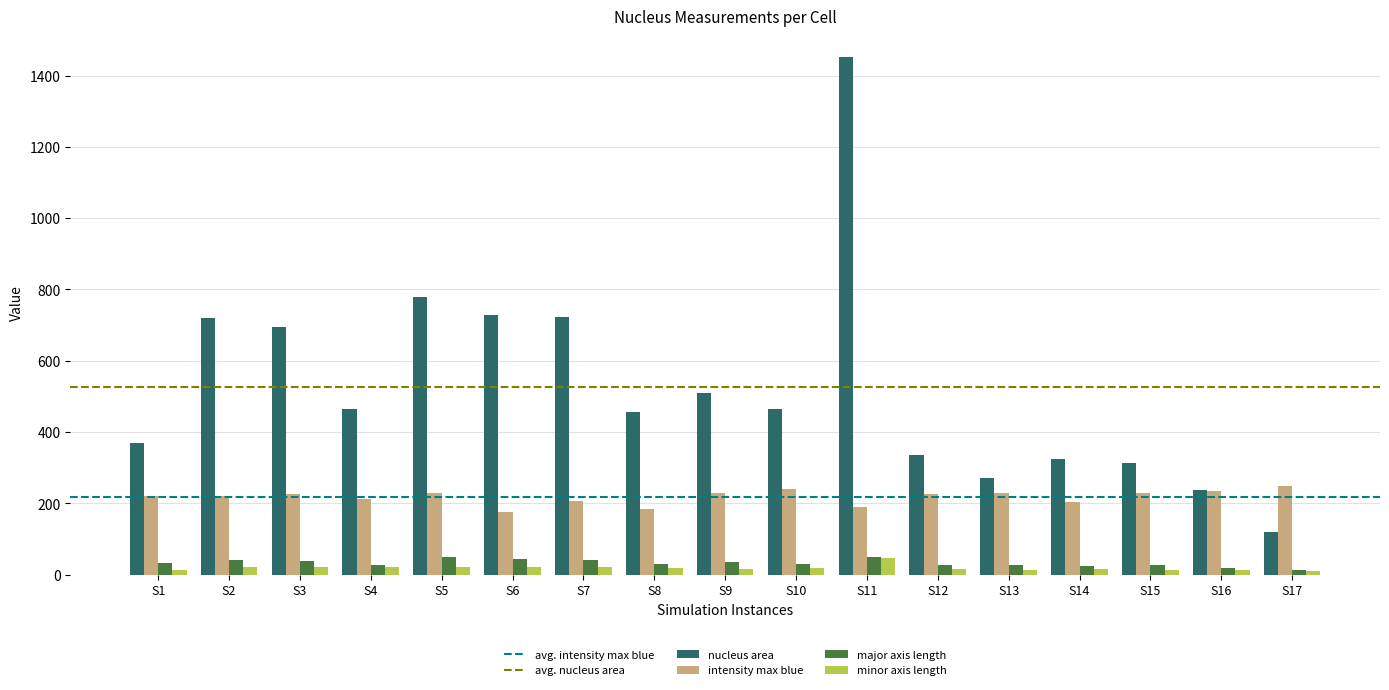

Are the bars grouped side by side (vs. stacked)?

Yes